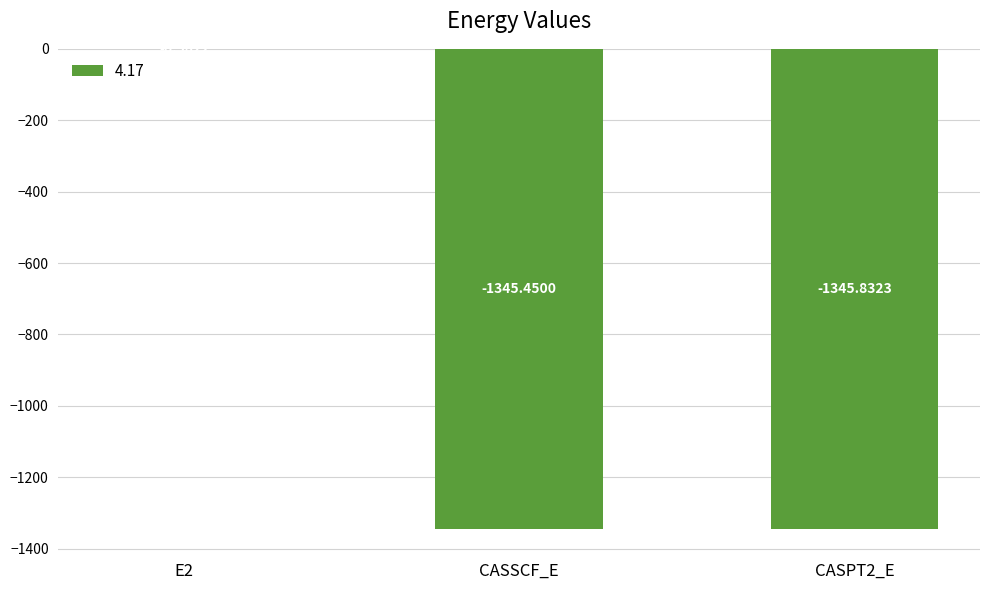

Between E2 and CASSCF_E, which is larger?

E2